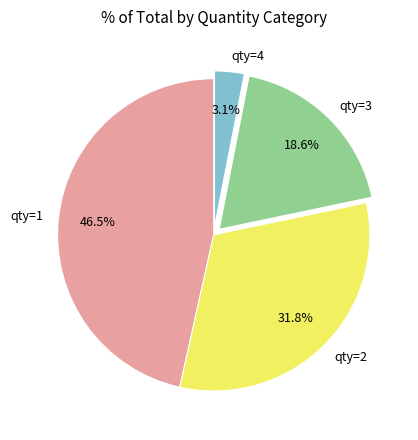

Count the number of slices in the pie.

4